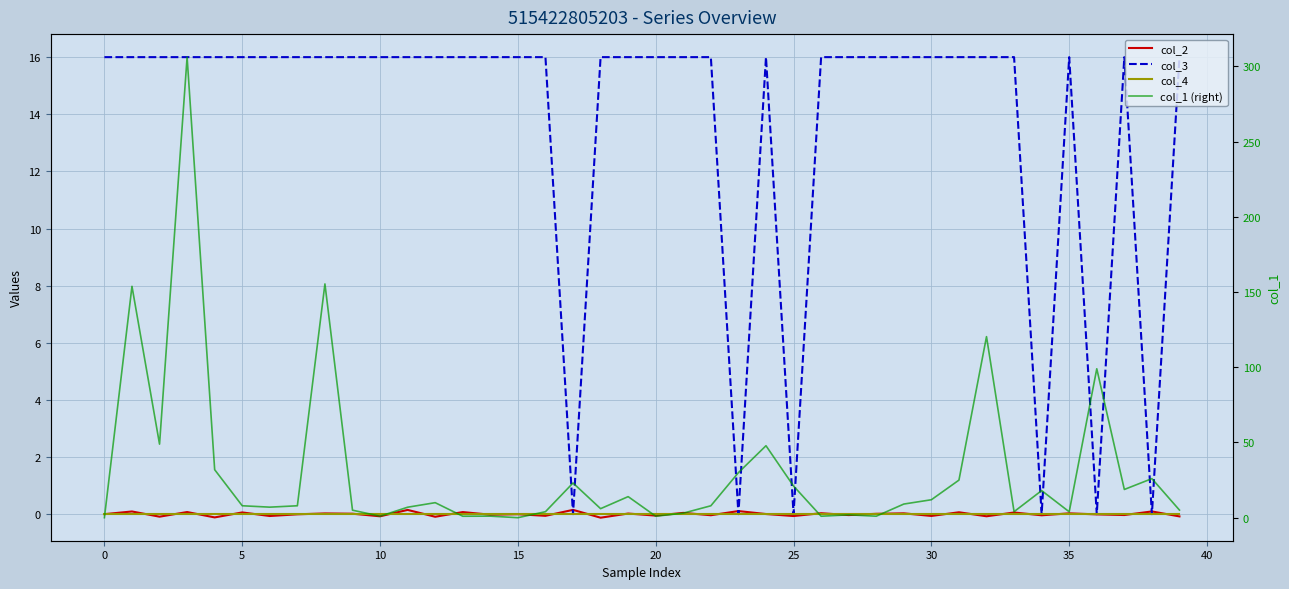

What is the average value of the col_1 (right) series?

31.2